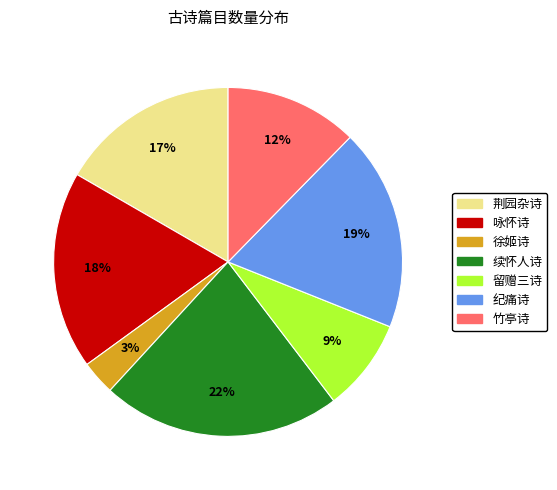

To the nearest percent, what is the difference between the largest and smallest slice percentages?

19%